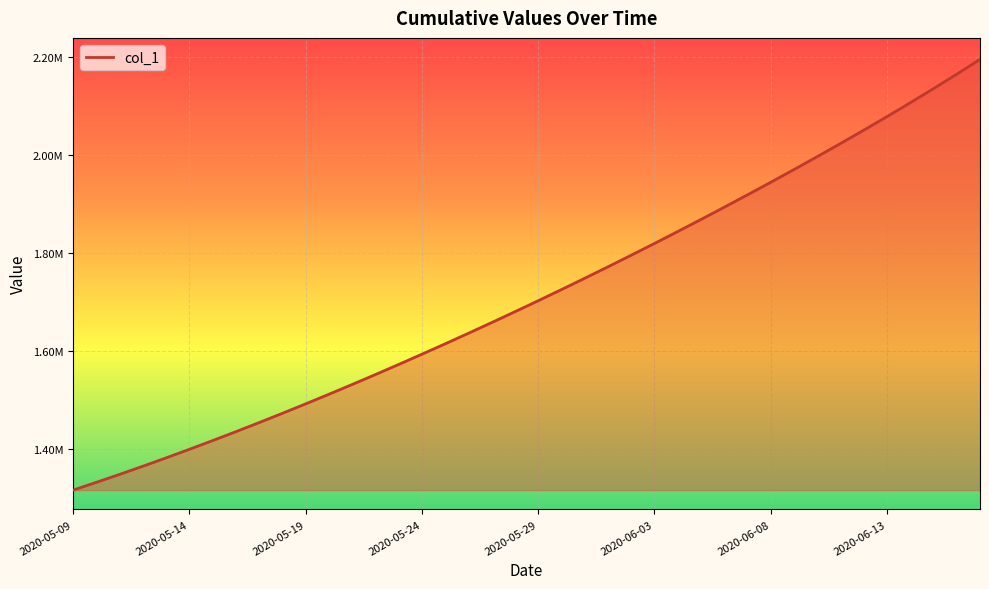

At which label is the value closest to 1754967?

22